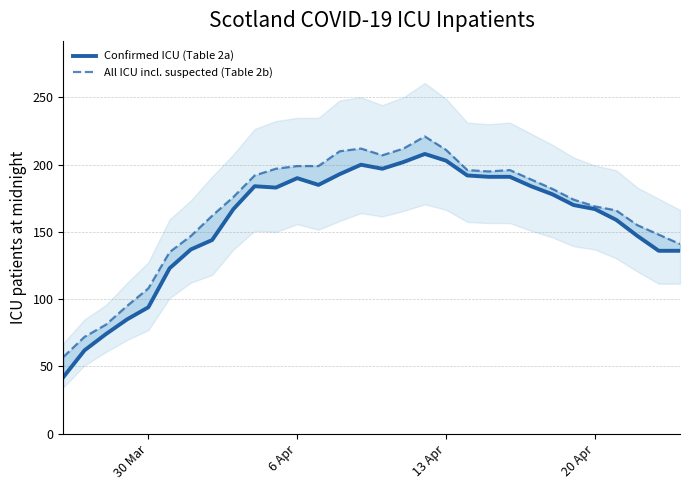

True or false: Confirmed ICU (Table 2a) and All ICU incl. suspected (Table 2b) cross at least once.

False